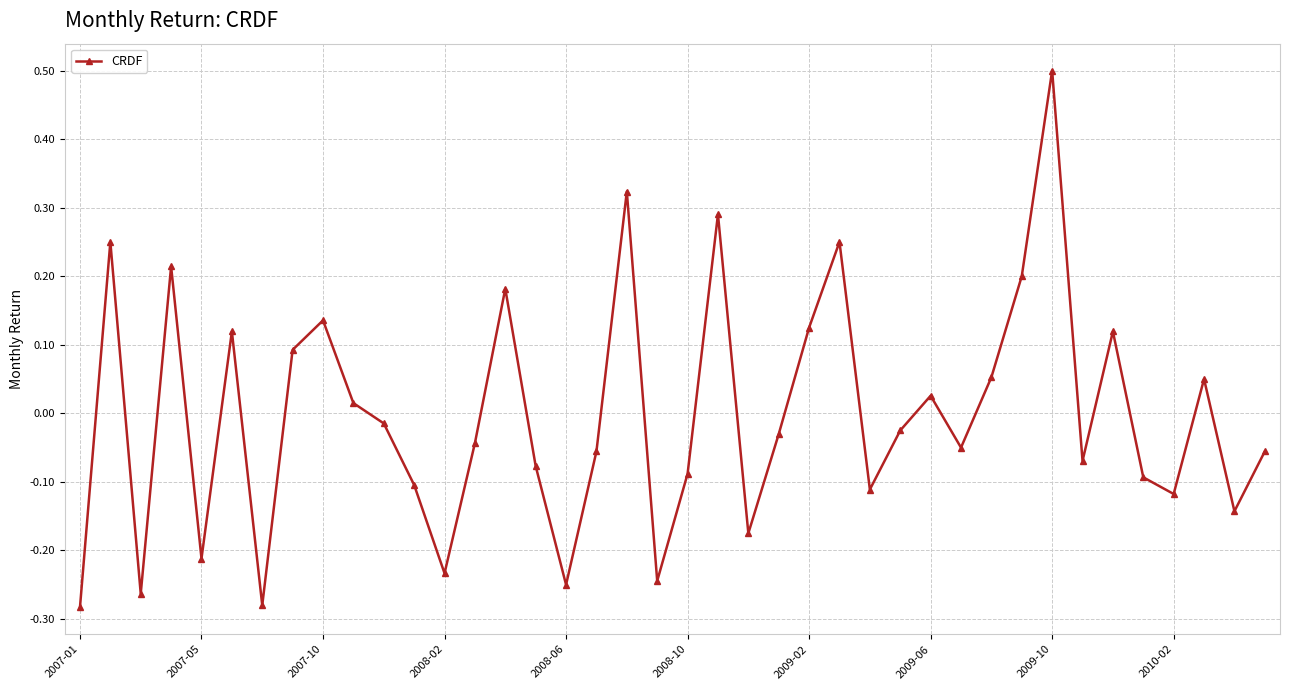

How many interior local peaks (higher than both neighbors) does the data have?

12